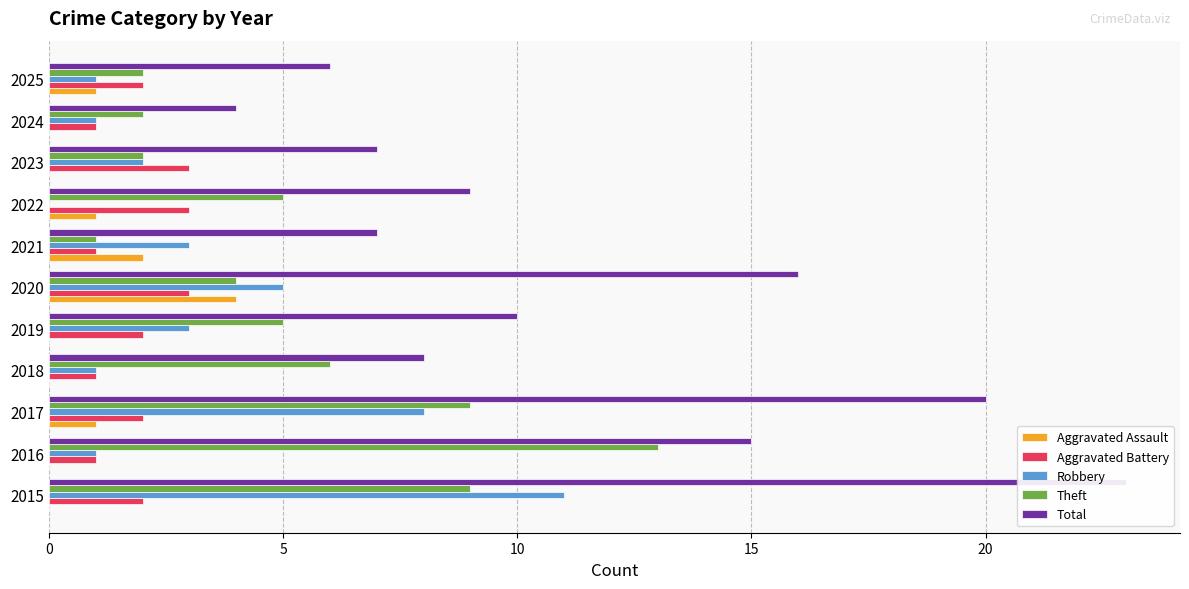

Are the bars horizontal?

Yes